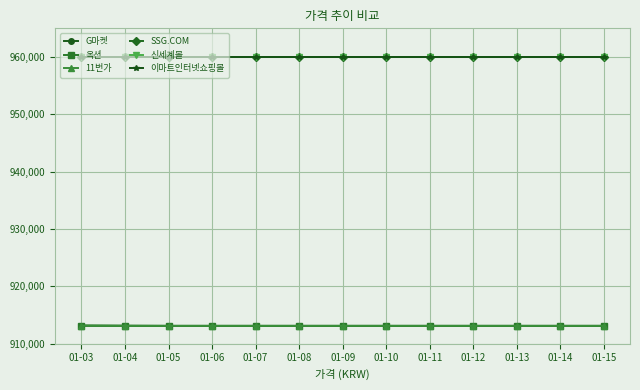

What is the average value of the SSG.COM series?

960000